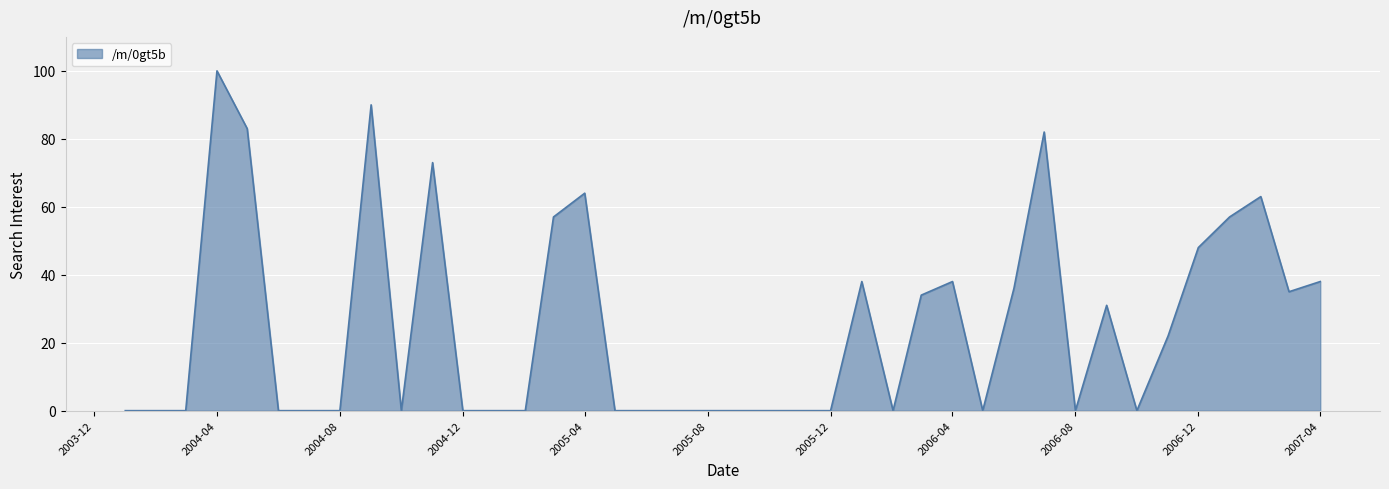

Does the chart have visible grid lines?

Yes